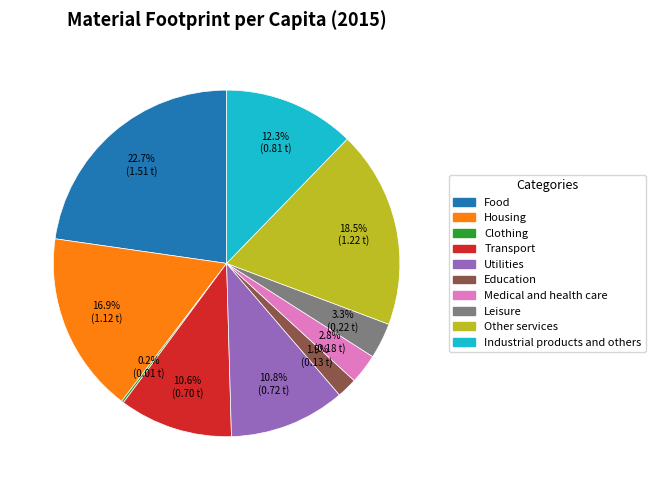

Between Industrial products and others and Medical and health care, which is larger?

Industrial products and others